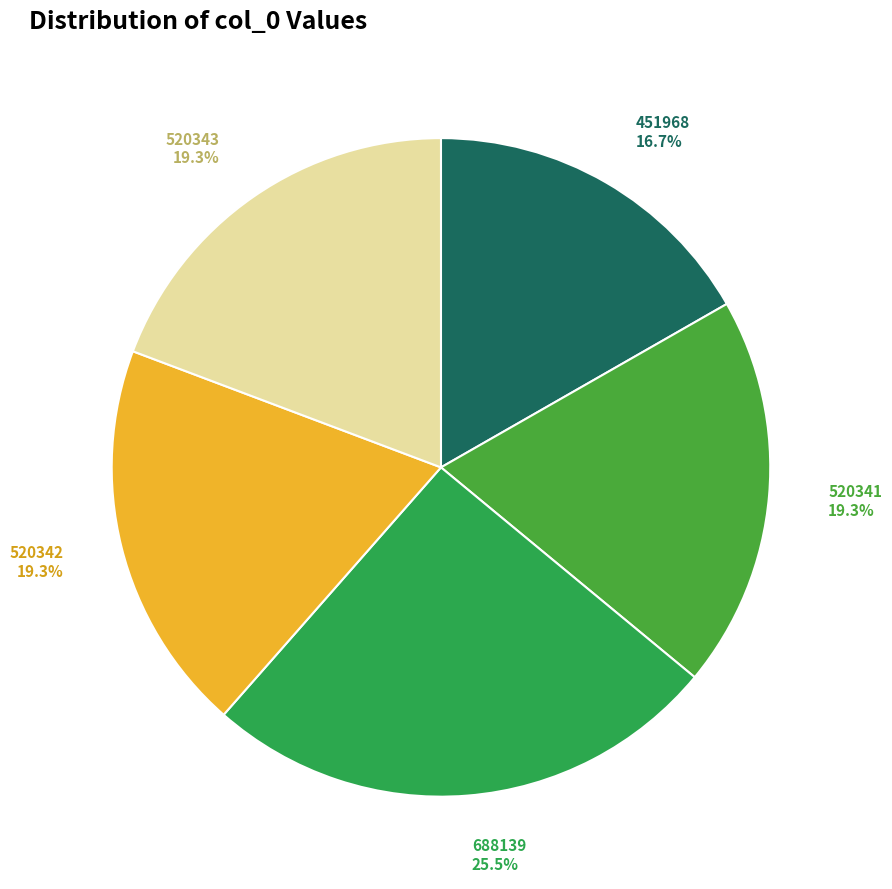

To the nearest percent, what is the difference between the 520342 and 451968 slice percentages?

3%